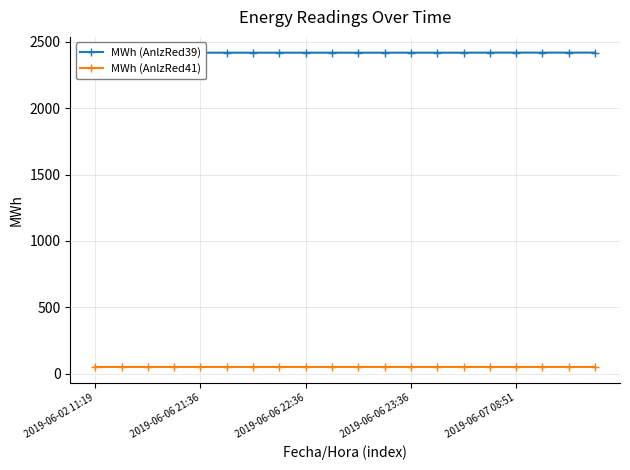

True or false: MWh (AnlzRed41) and MWh (AnlzRed39) intersect in this chart.

False